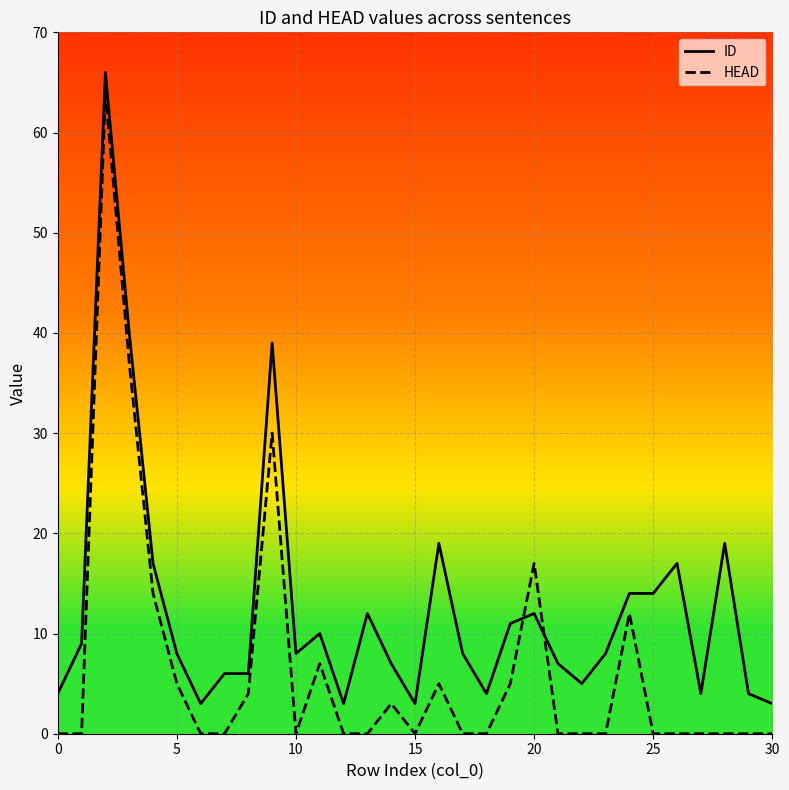

Is this an area chart (filled region under the line)?

No